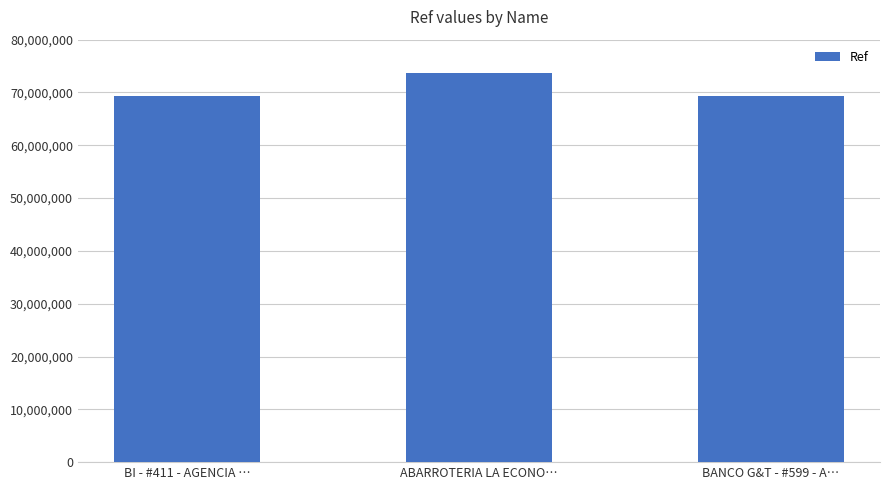

What is the ratio of the value at BI - #411 - AGENCIA … to the value at ABARROTERIA LA ECONO…?

0.9